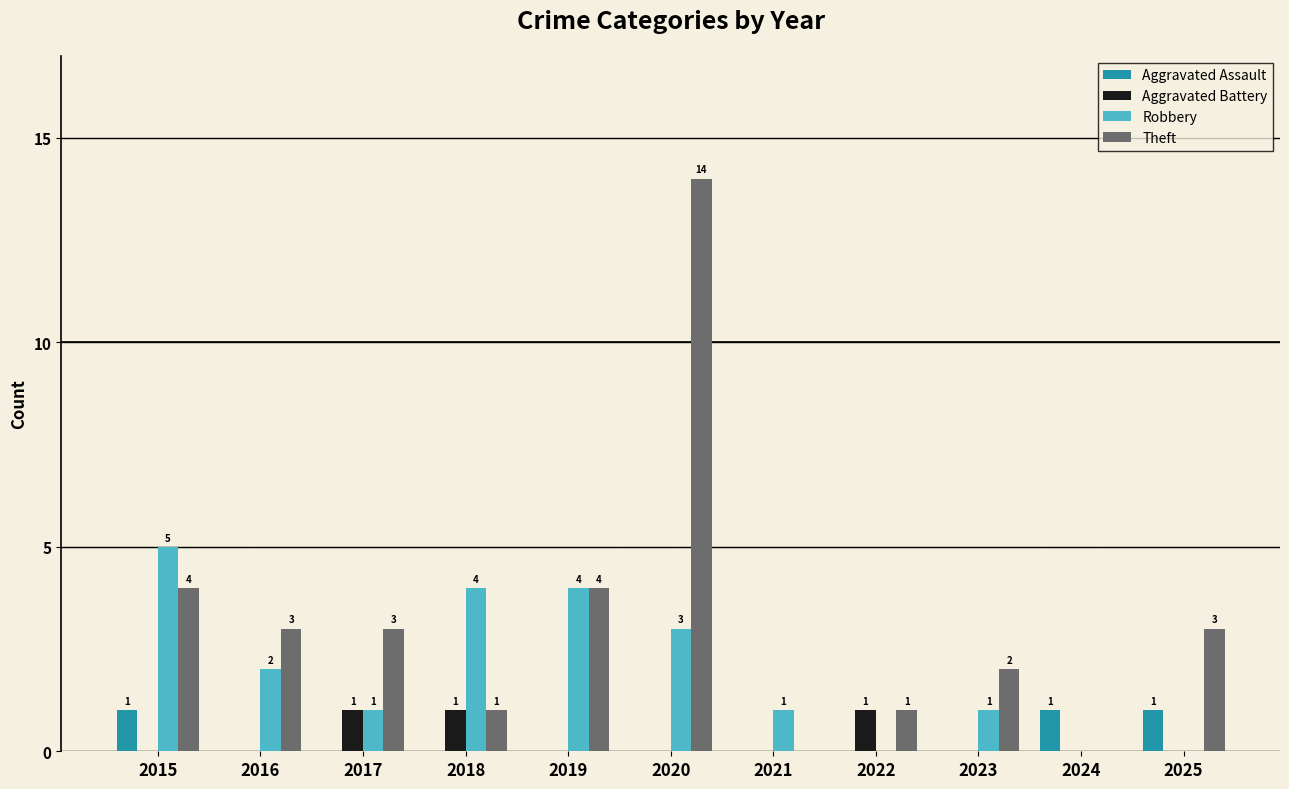

Which series changed the most between 2019 and 2025?

Robbery